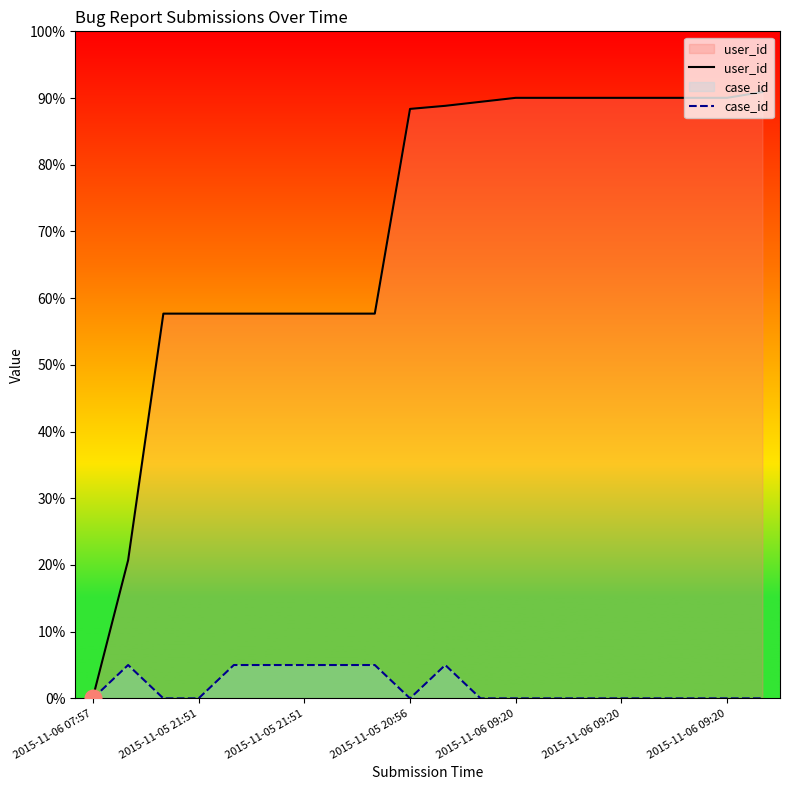

What are all the series names shown in the legend?

user_id, case_id